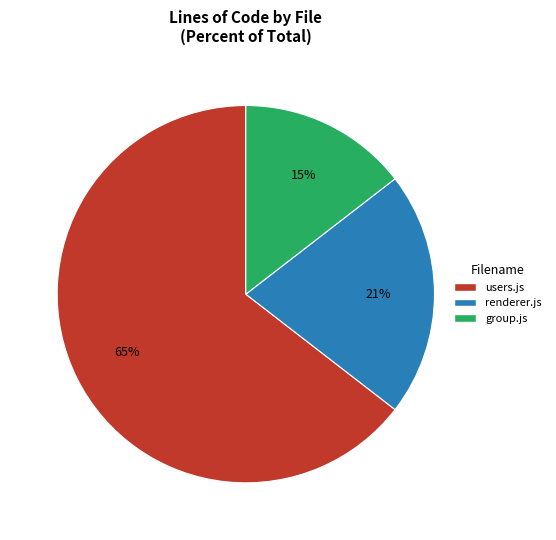

What is the largest slice in the pie chart?

users.js